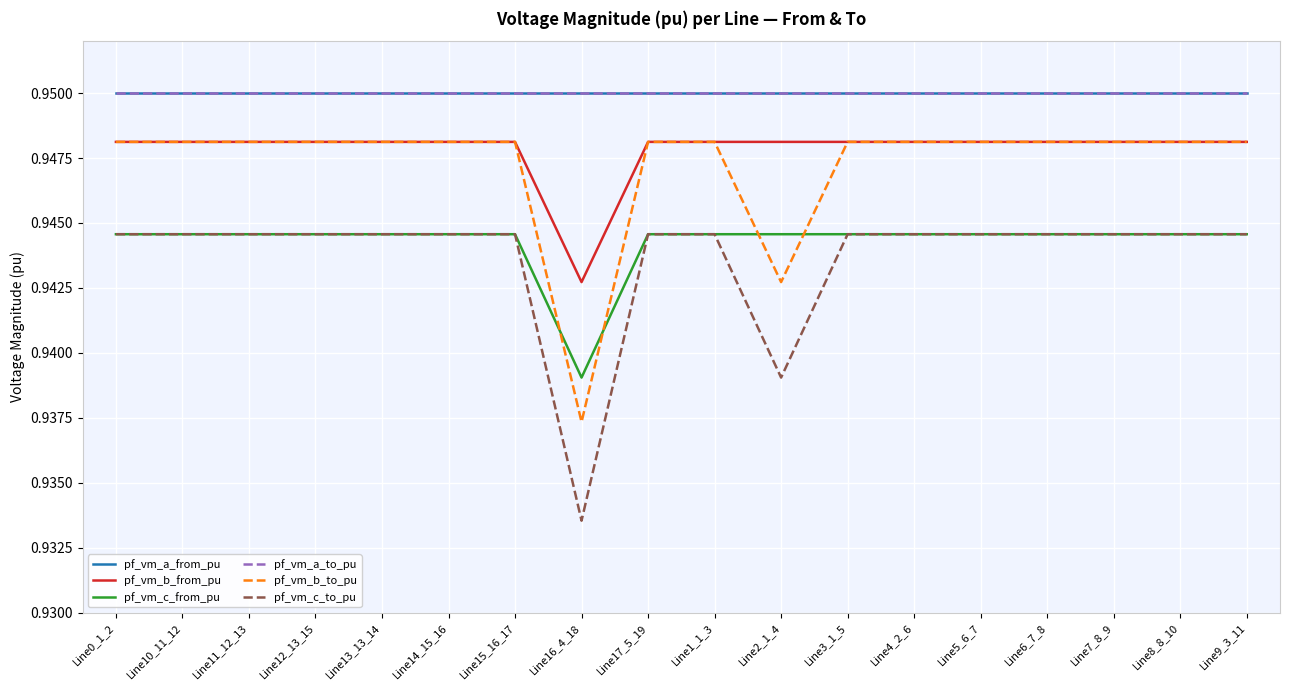

Does the chart display data point markers on the line(s)?

No